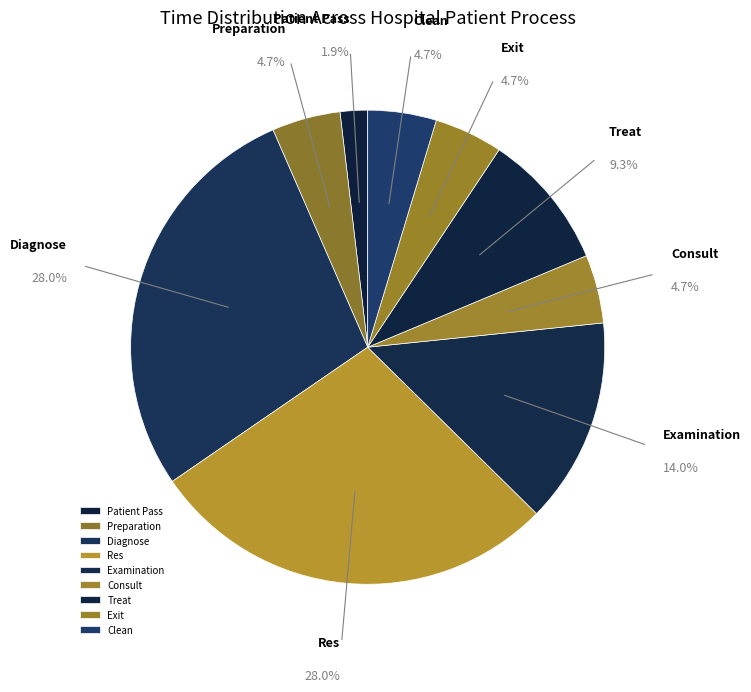

What percentage is the Treat slice, to the nearest percent?

9%